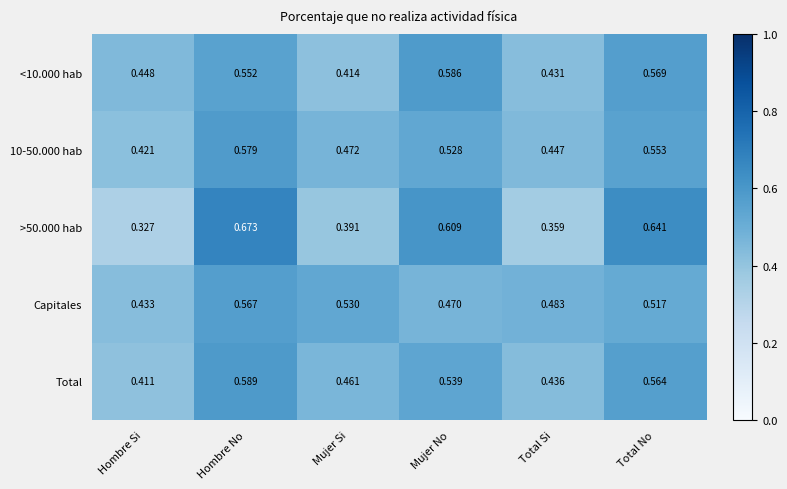

Which category has the lowest value across all series?

Hombre Si